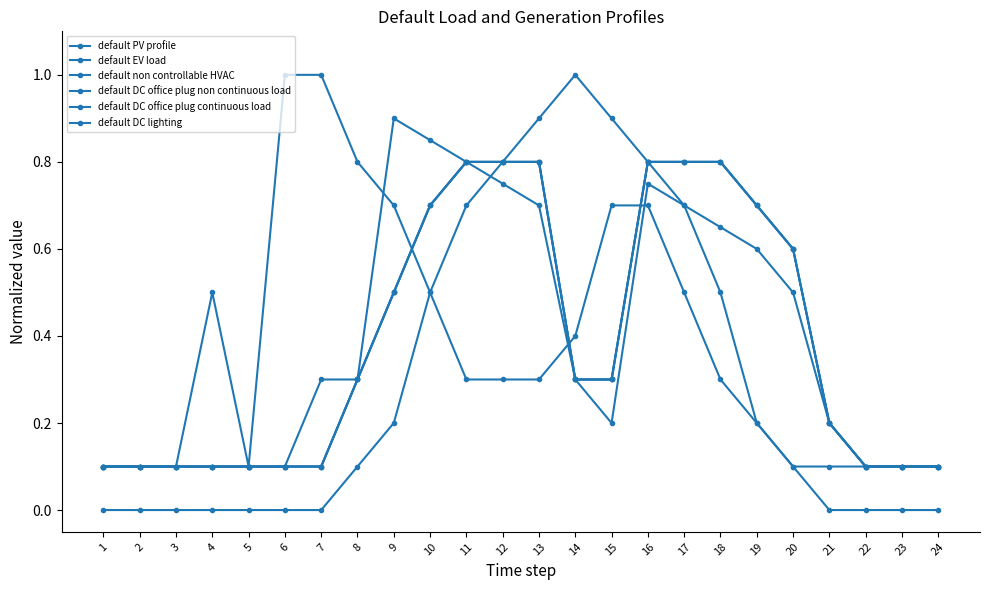

The default non controllable HVAC series shows 0.1 at 20. True or false?

True